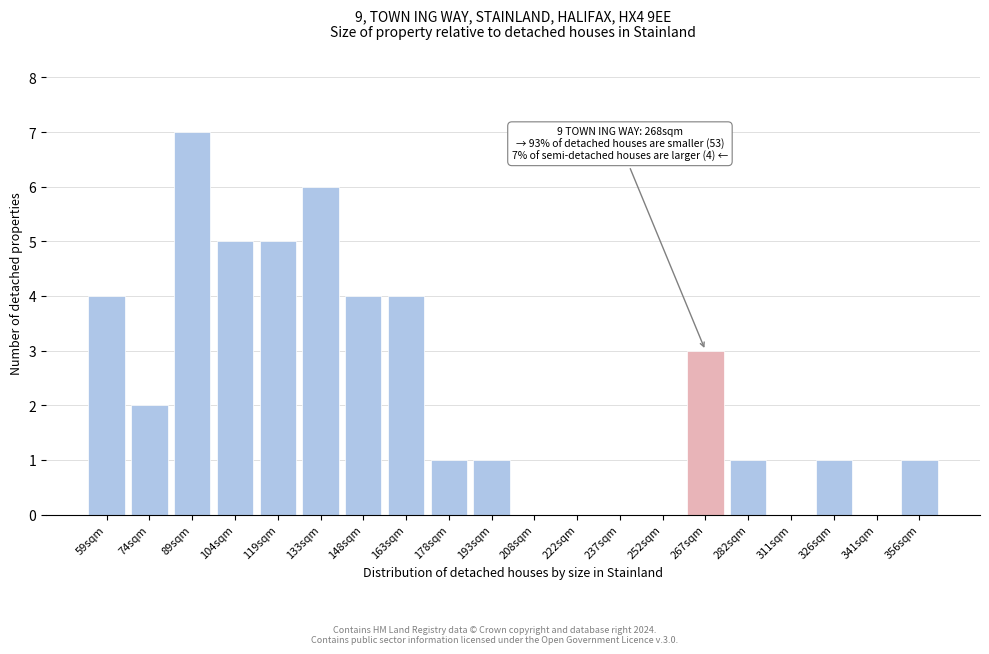

Reading left to right, what are all the values shown in this chart?

59sqm=4	74sqm=2	89sqm=7	104sqm=5	119sqm=5	133sqm=6	148sqm=4	163sqm=4	178sqm=1	193sqm=1	208sqm=0	222sqm=0	237sqm=0	252sqm=0	267sqm=3	282sqm=1	311sqm=0	326sqm=1	341sqm=0	356sqm=1